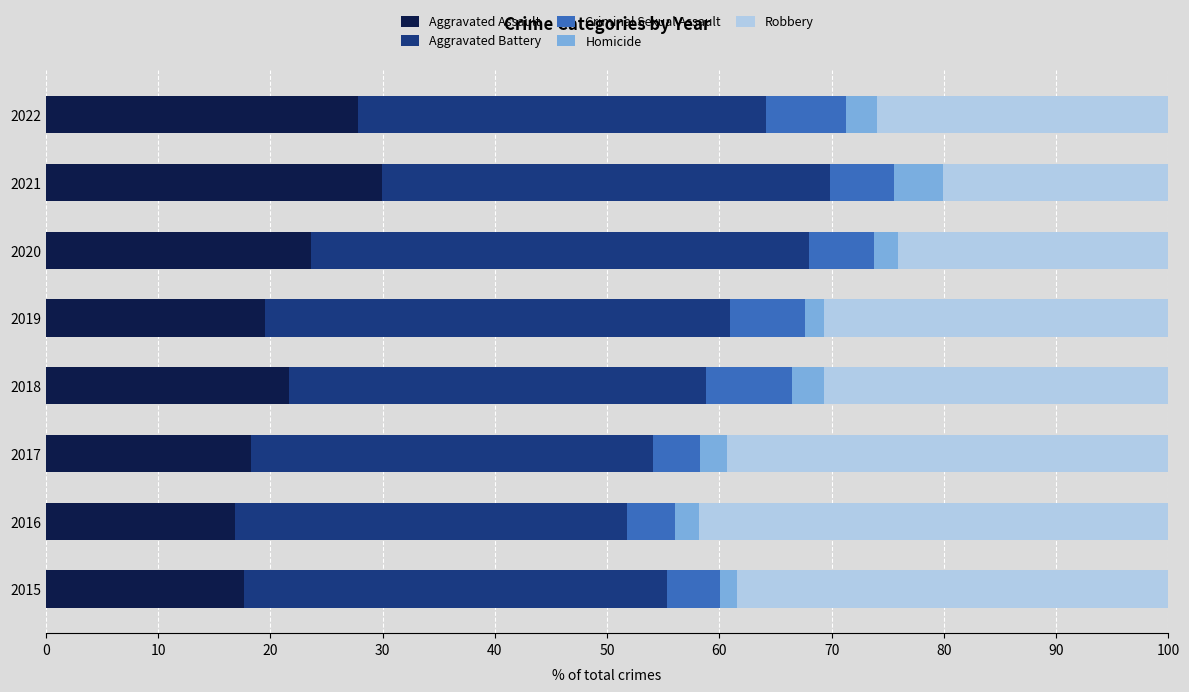

What is the difference between the Aggravated Assault values at 2017 and 2020?

5.4